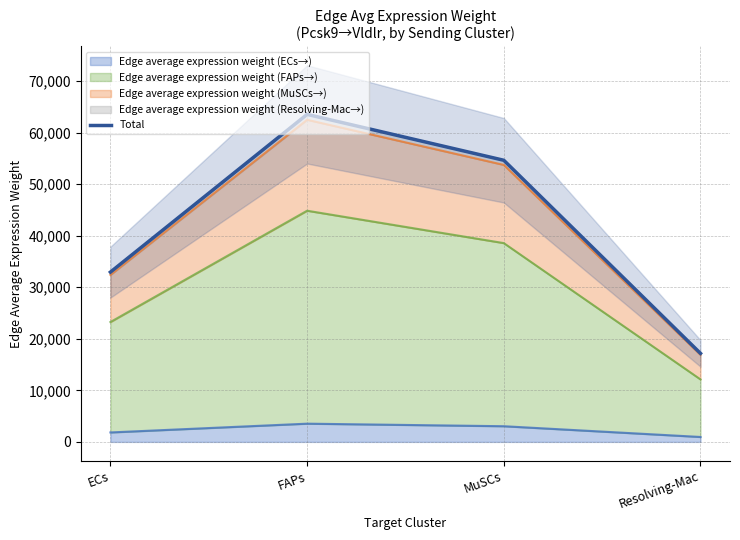

How many categories are shown in the chart?

4